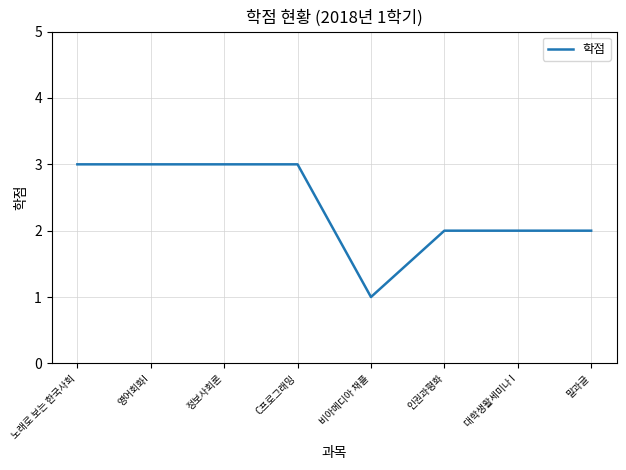

The chart shows a value of 2 at C프로그래밍. True or false?

False